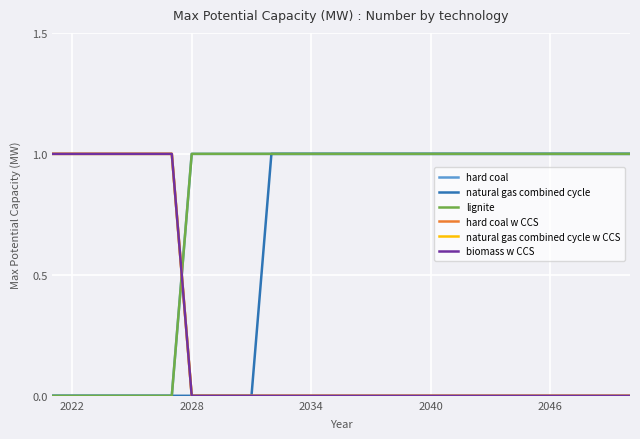

Does the chart display data point markers on the line(s)?

No